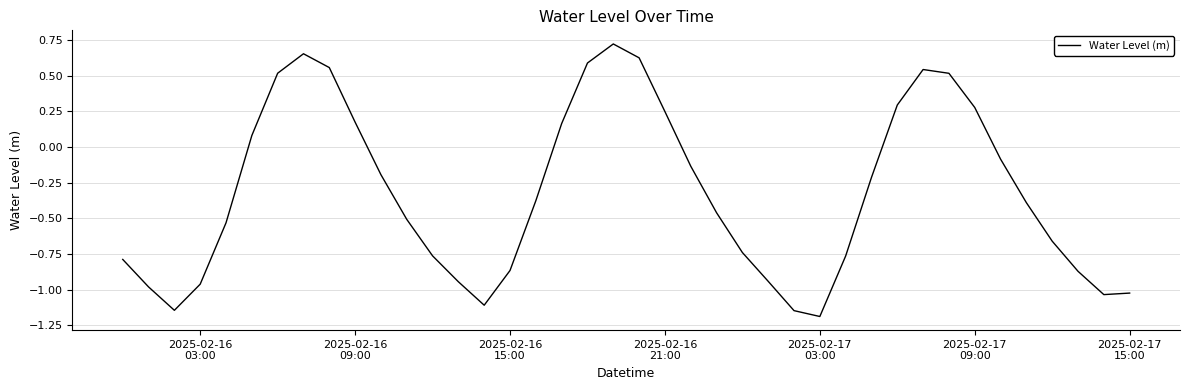

Is this an area chart (filled region under the line)?

No